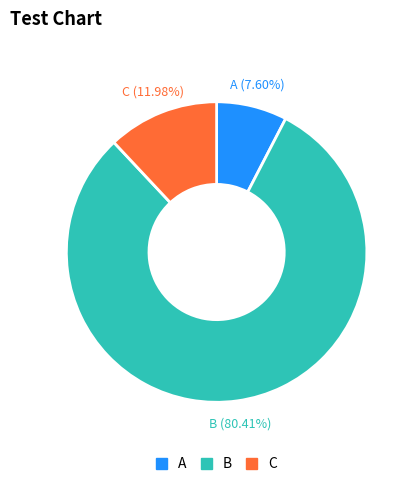

To the nearest percent, what is the difference between the largest and smallest slice percentages?

73%